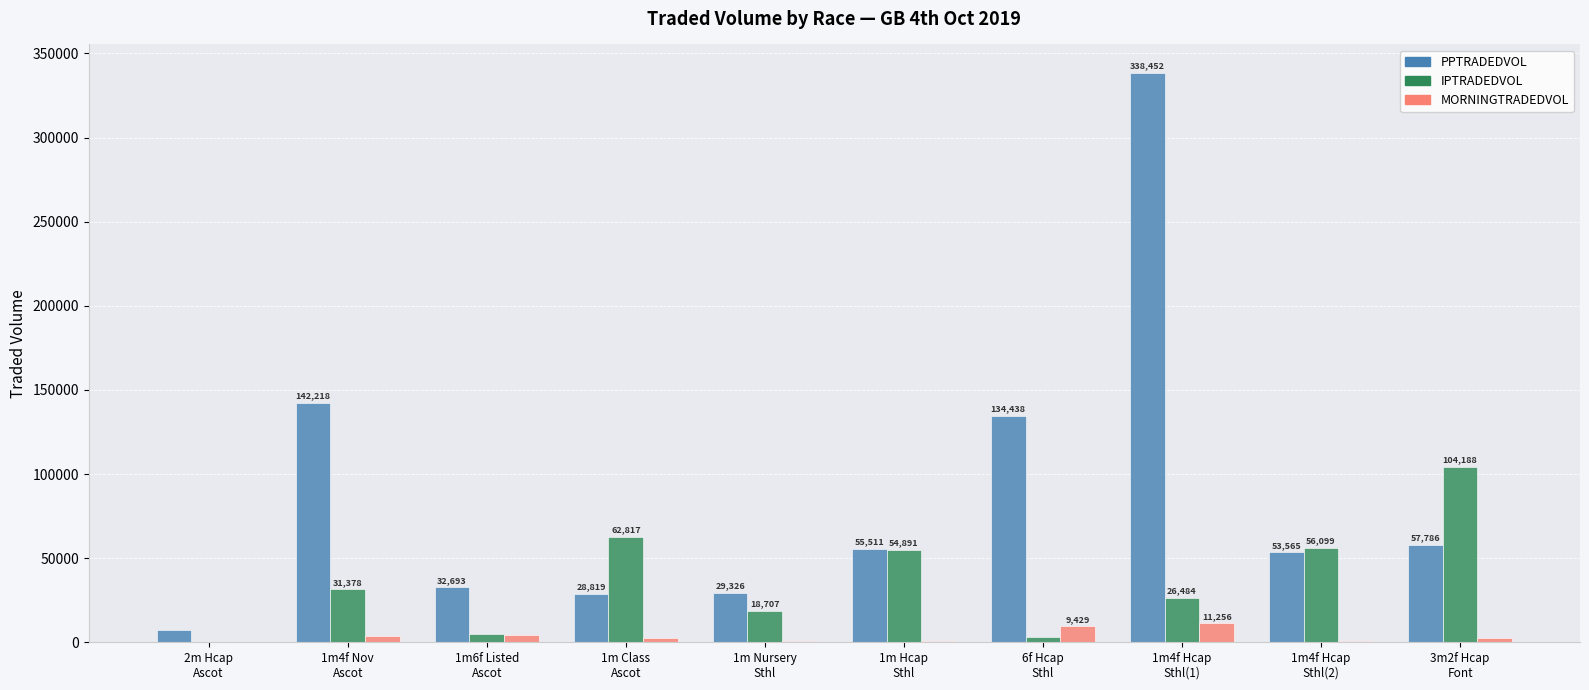

True or false: PPTRADEDVOL has a value of 95295.3 at 1m4f Hcap
Sthl(2).

False